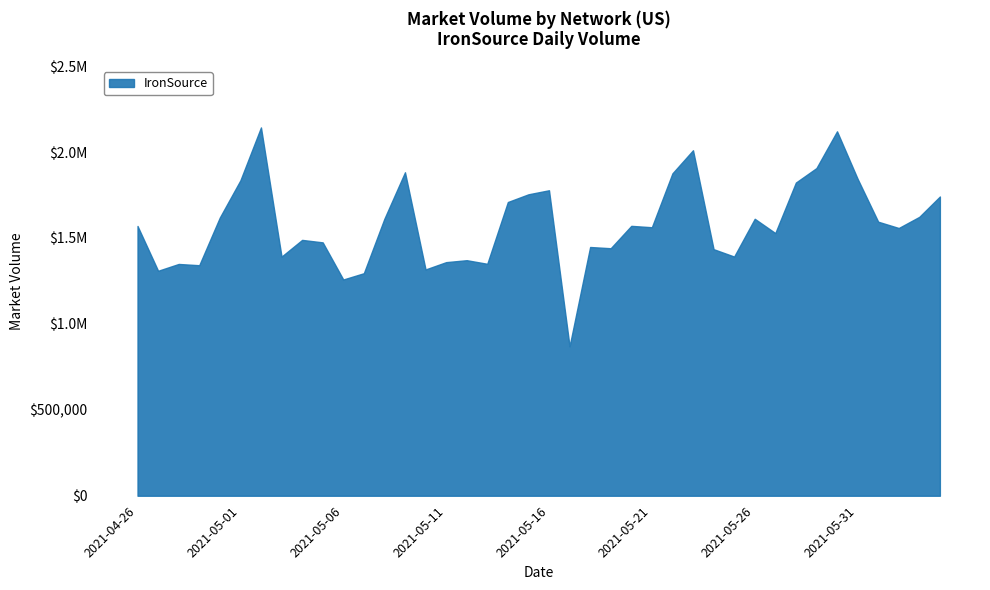

At which label is the value closest to 1506420?

2021-05-04